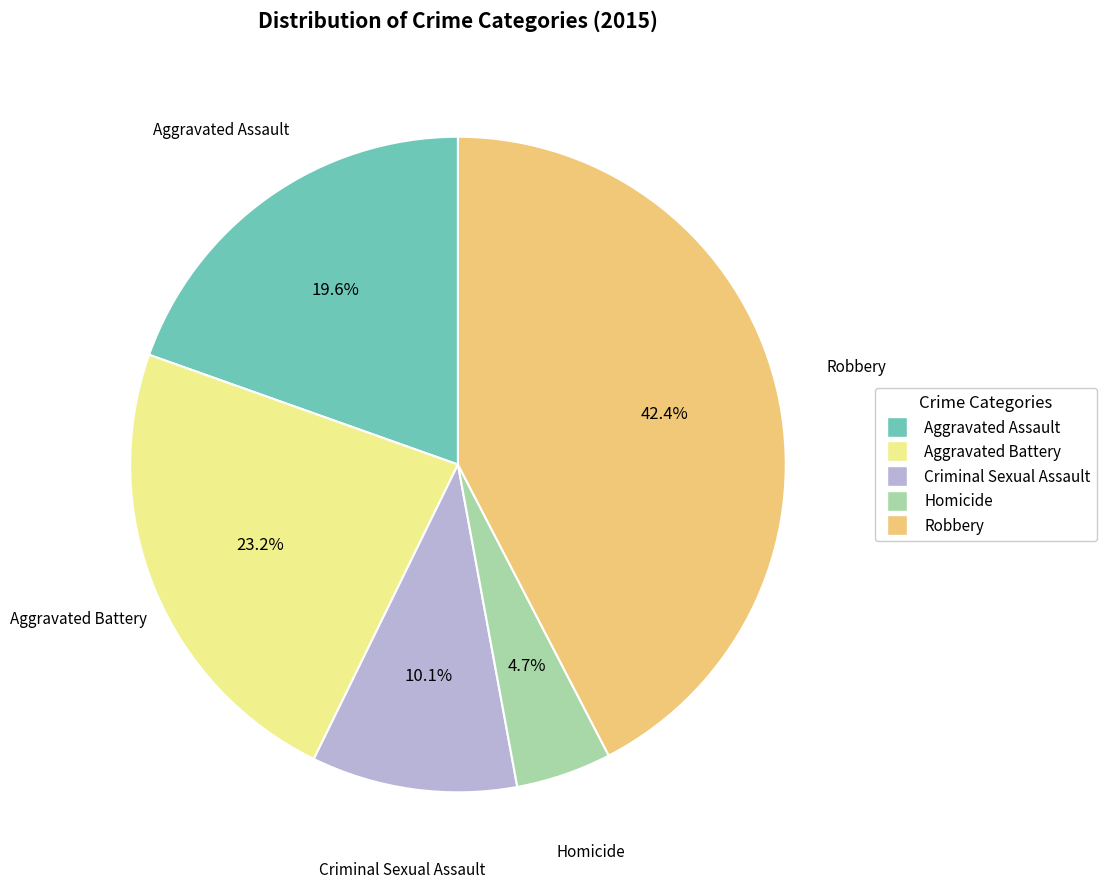

How much of the chart is everything except Aggravated Battery?

76.8%